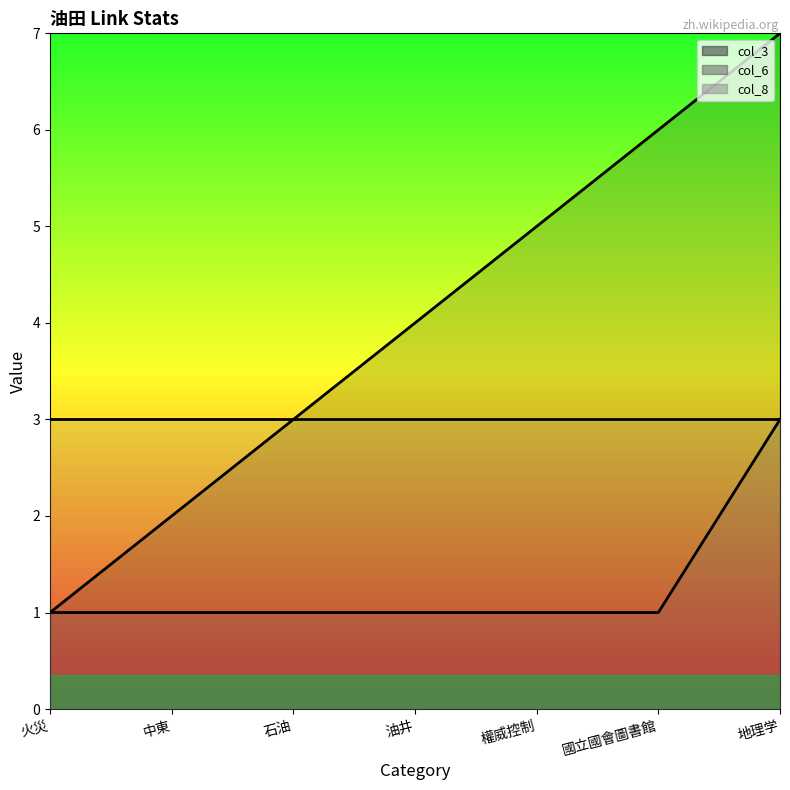

What position from the left is 石油?

3